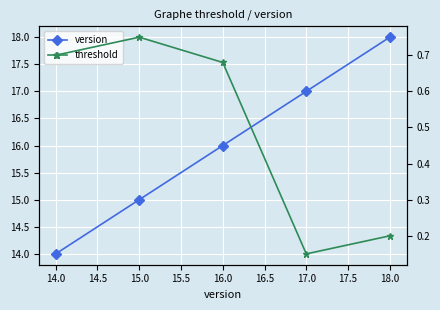

True or false: threshold and version intersect in this chart.

False